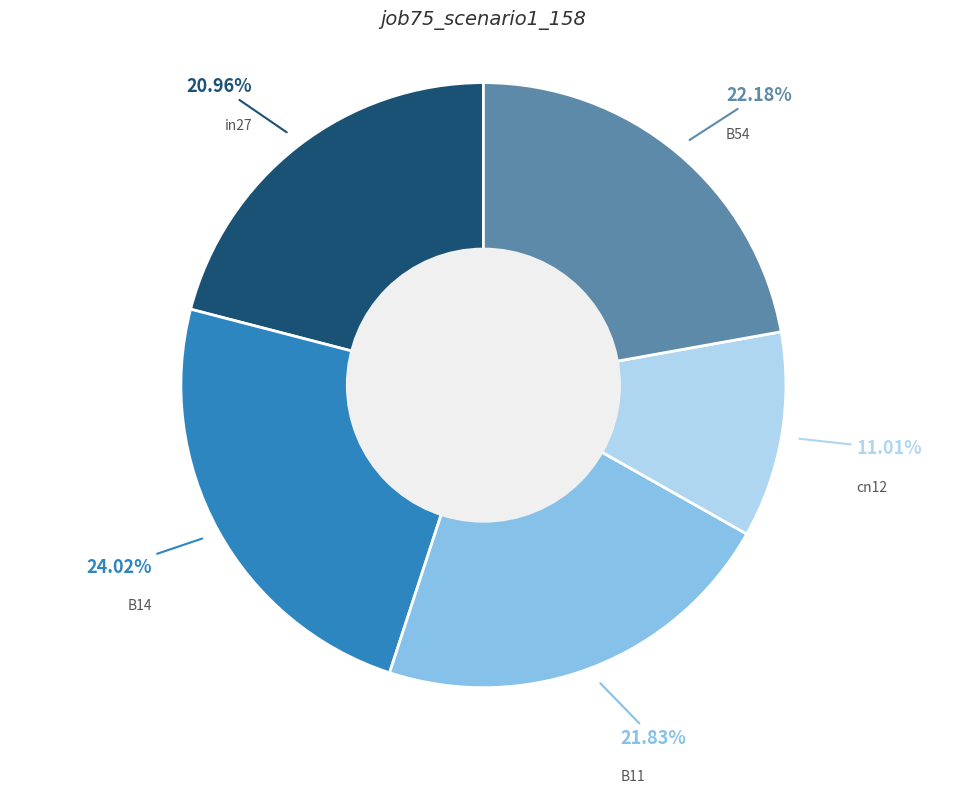

How many segments does this pie chart have?

5